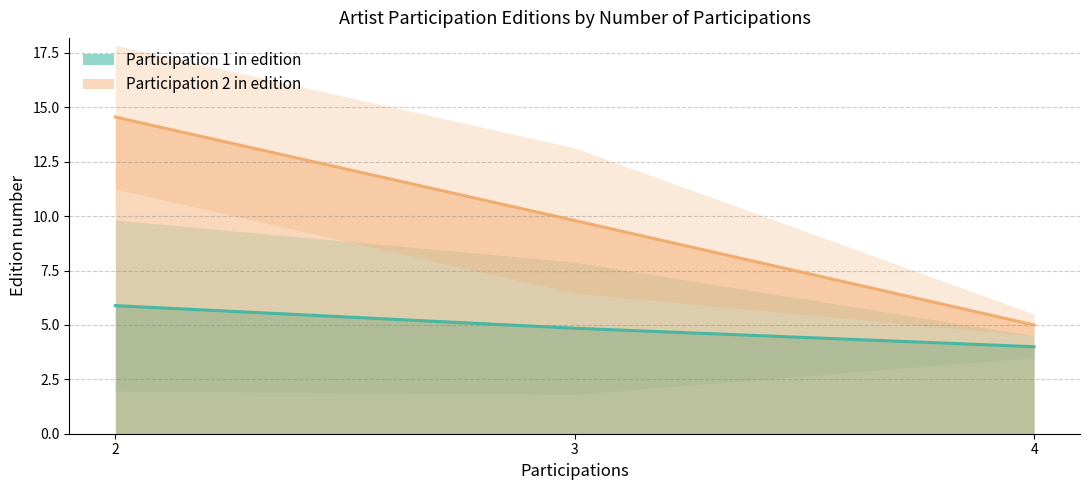

What is the difference between the second highest and second lowest values in the Participation 1 in edition series?

0.0